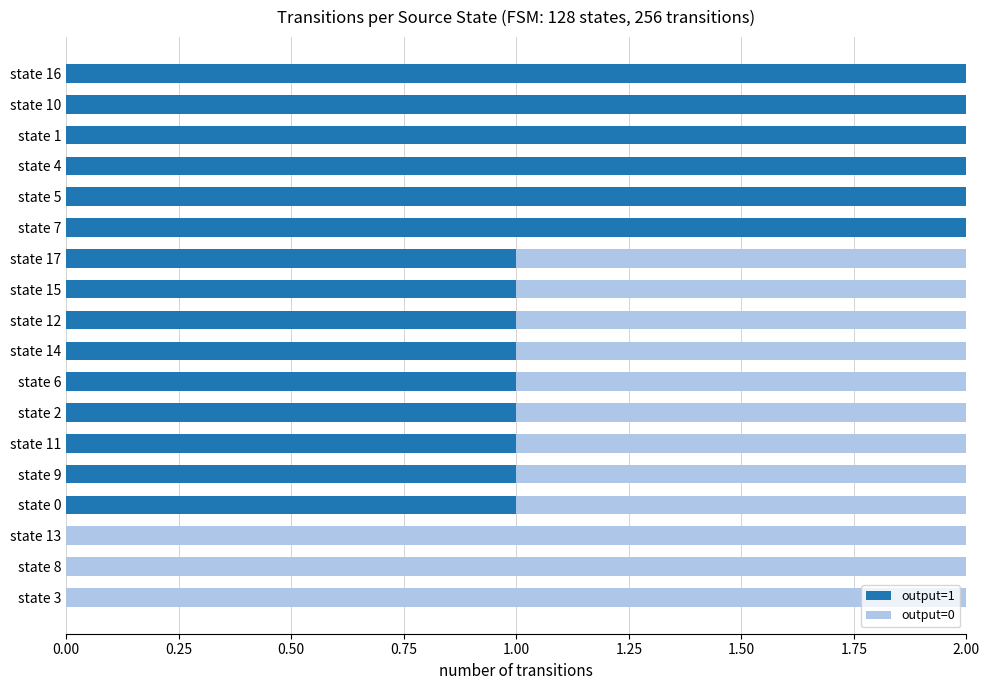

The value of output=1 at state 1 is 3. True or false?

False